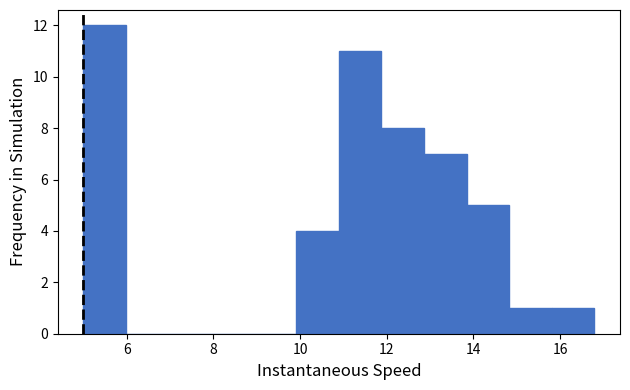

Reading left to right, transcribe this chart: for each bar, give the range it covers on the x-axis and its height. Neither the bar edges nor the heights are printed on the chart, so give them approximately, as read against the axes.

5.0 to 6.0: 12
6.0 to 7.0: 0
7.0 to 8.0: 0
8.0 to 9.0: 0
9.0 to 10.0: 0
10.0 to 10.8: 4
10.8 to 11.8: 11
11.8 to 12.8: 8
12.8 to 13.8: 7
13.8 to 14.8: 5
14.8 to 15.8: 1
15.8 to 16.8: 1